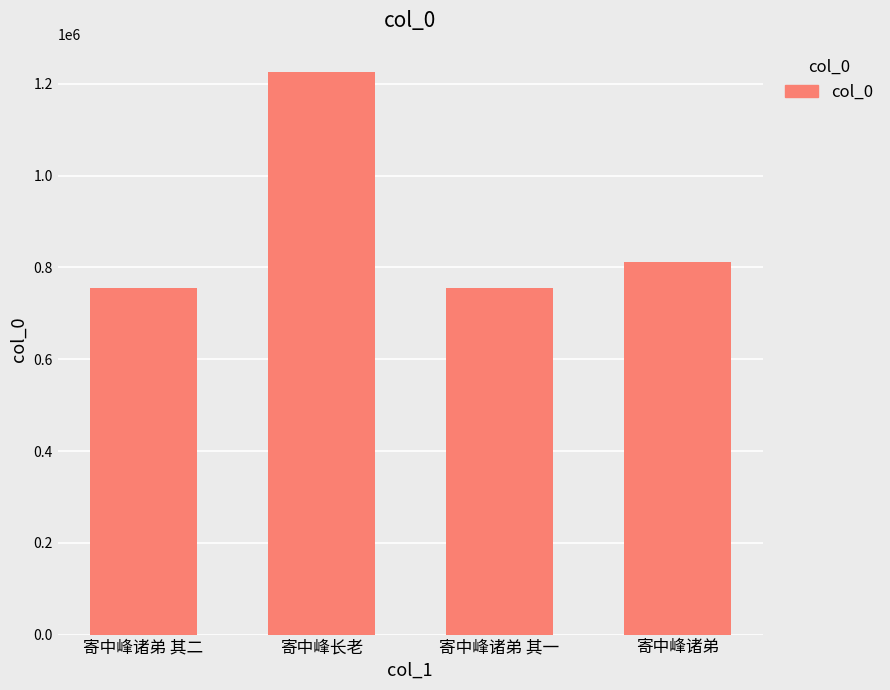

What position from the right is 寄中峰长老?

3